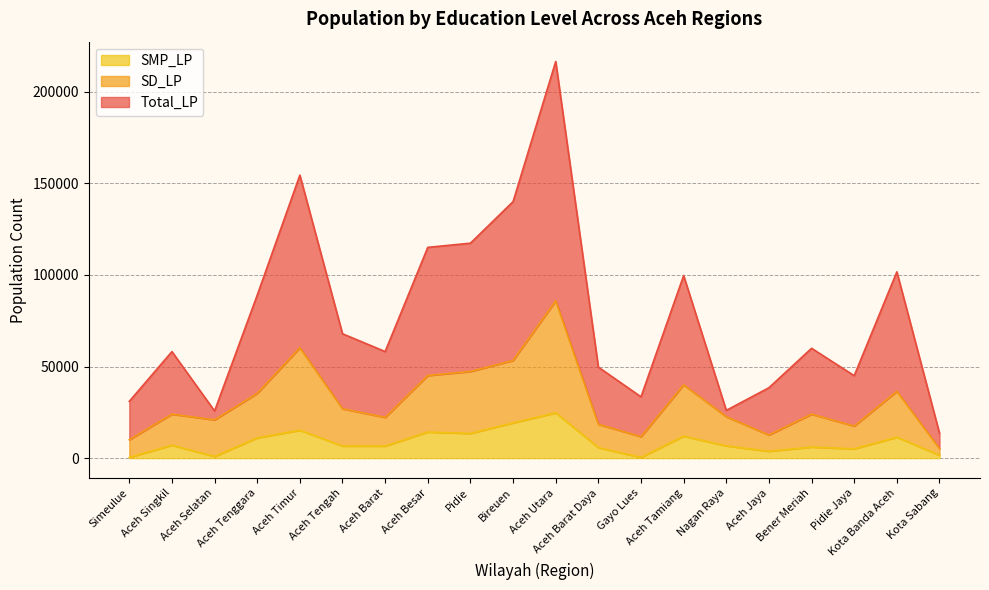

Reading left to right, extract all data points from this chart.

Total_LP: Simeulue=30987	Aceh Singkil=58128	Aceh Selatan=25744	Aceh Tenggara=88938	Aceh Timur=154452	Aceh Tengah=67867	Aceh Barat=58156	Aceh Besar=115027	Pidie=117307	Bireuen=139987	Aceh Utara=216472	Aceh Barat Daya=49667	Gayo Lues=33450	Aceh Tamiang=99637	Nagan Raya=26054	Aceh Jaya=38416	Bener Meriah=59939	Pidie Jaya=44990	Kota Banda Aceh=101669	Kota Sabang=13614
SD_LP: Simeulue=10068	Aceh Singkil=24001	Aceh Selatan=20889	Aceh Tenggara=35345	Aceh Timur=60250	Aceh Tengah=26961	Aceh Barat=22223	Aceh Besar=45096	Pidie=47295	Bireuen=53341	Aceh Utara=85850	Aceh Barat Daya=18459	Gayo Lues=11701	Aceh Tamiang=39988	Nagan Raya=22612	Aceh Jaya=12649	Bener Meriah=23986	Pidie Jaya=17484	Kota Banda Aceh=36455	Kota Sabang=5211
SMP_LP: Simeulue=396	Aceh Singkil=7045	Aceh Selatan=896	Aceh Tenggara=11048	Aceh Timur=15205	Aceh Tengah=6606	Aceh Barat=6572	Aceh Besar=14233	Pidie=13473	Bireuen=19217	Aceh Utara=24721	Aceh Barat Daya=5725	Gayo Lues=377	Aceh Tamiang=12003	Nagan Raya=6668	Aceh Jaya=3752	Bener Meriah=6038	Pidie Jaya=5063	Kota Banda Aceh=11414	Kota Sabang=1578